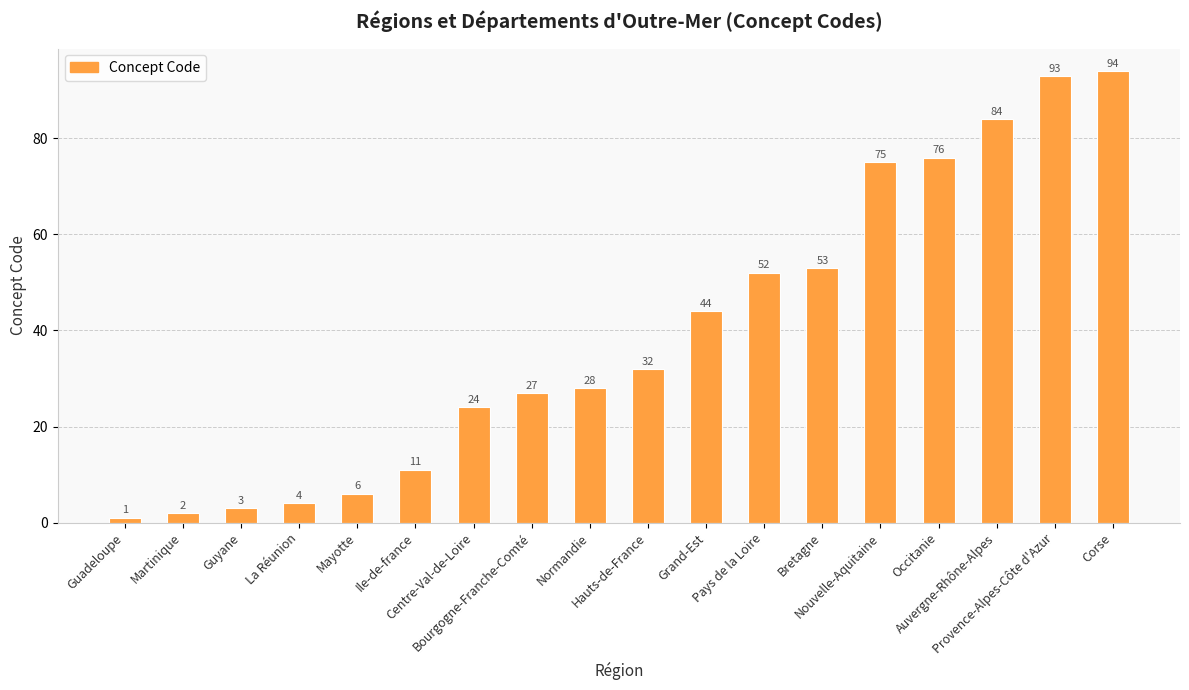

How many data points does each series have?

18